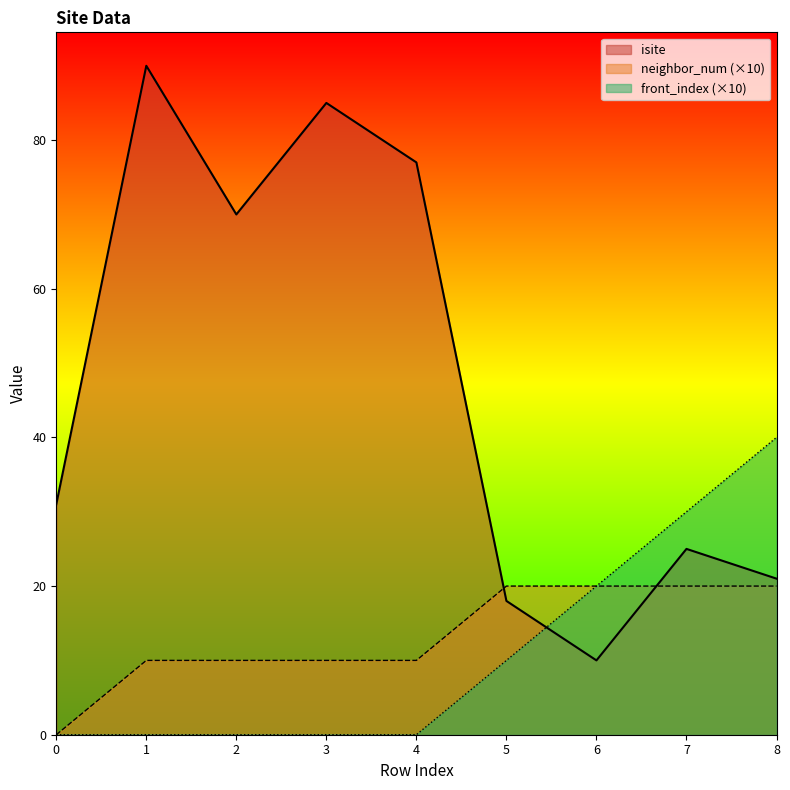

How many times do isite and front_index cross each other?

1